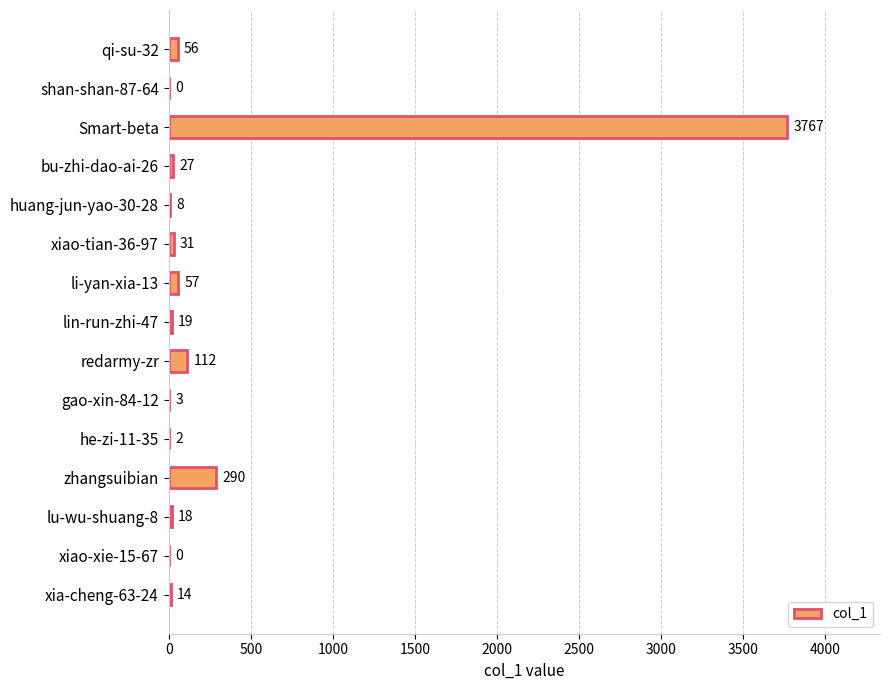

The value at he-zi-11-35 is 2. True or false?

True